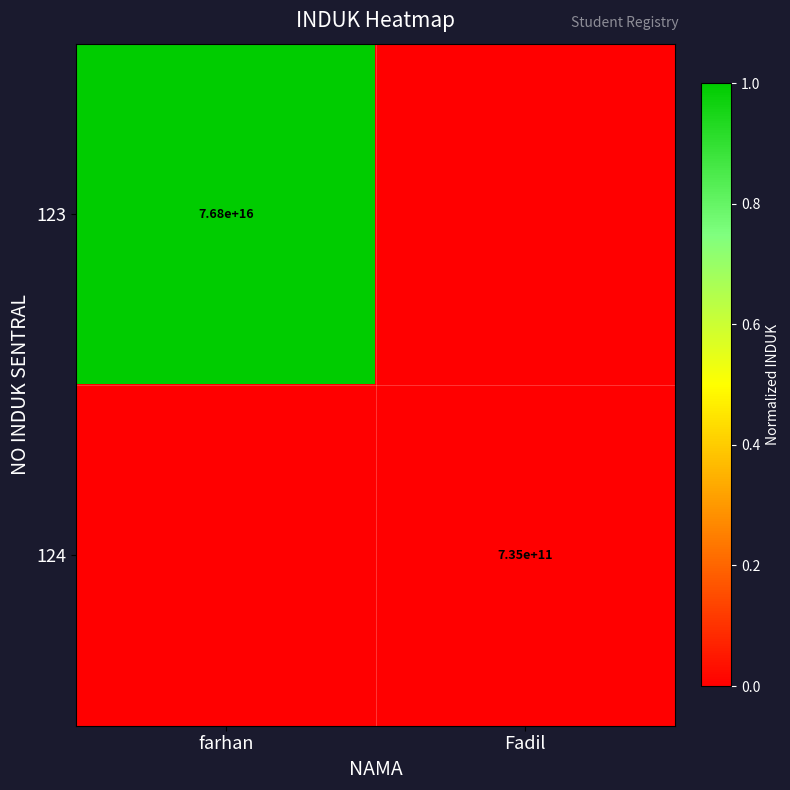

Is it true that 123 equals 76800000000000000 at farhan?

True